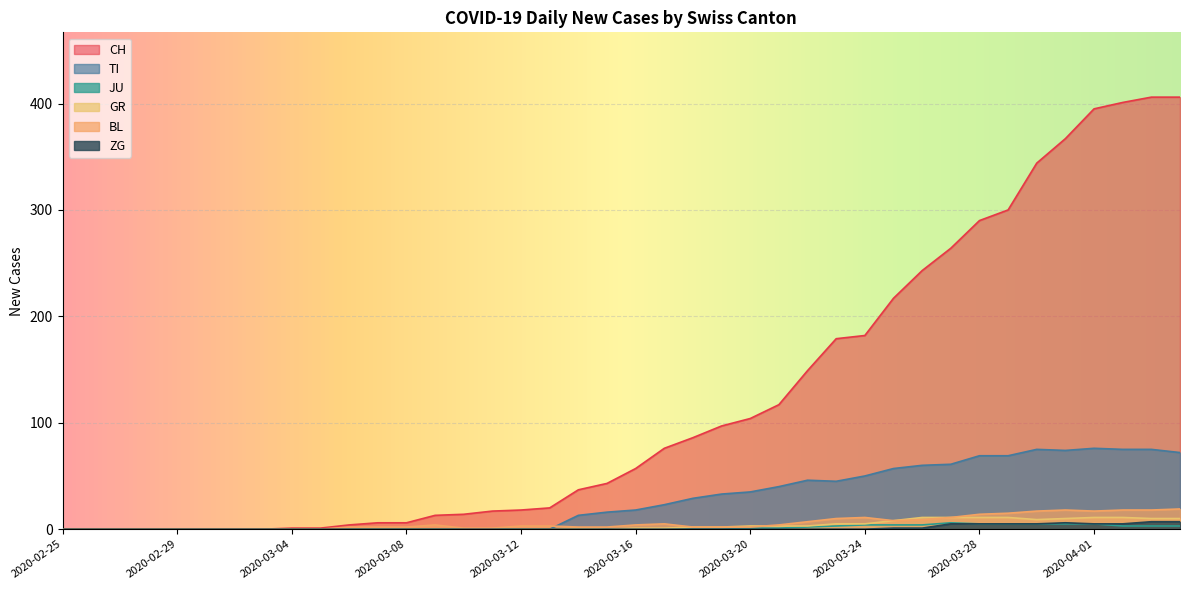

Does the chart display data point markers on the line(s)?

No